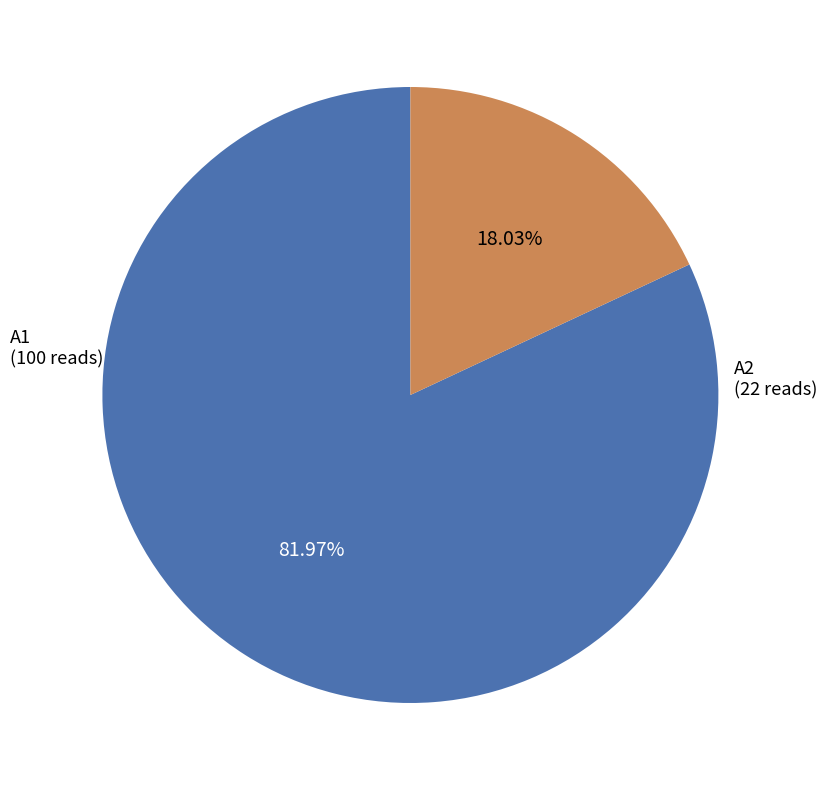

Does any single category account for the majority?

Yes